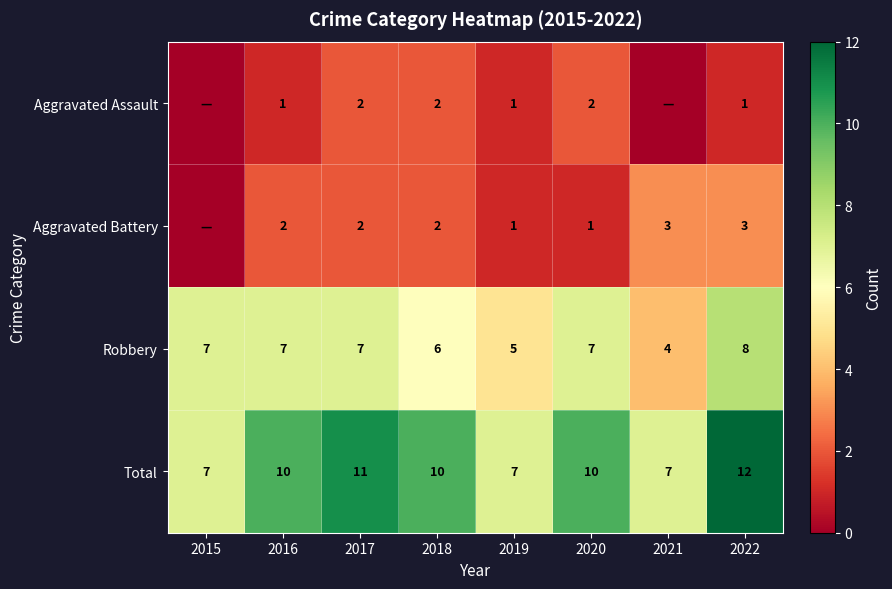

What is the difference between the maximum and minimum values in the Robbery series?

4